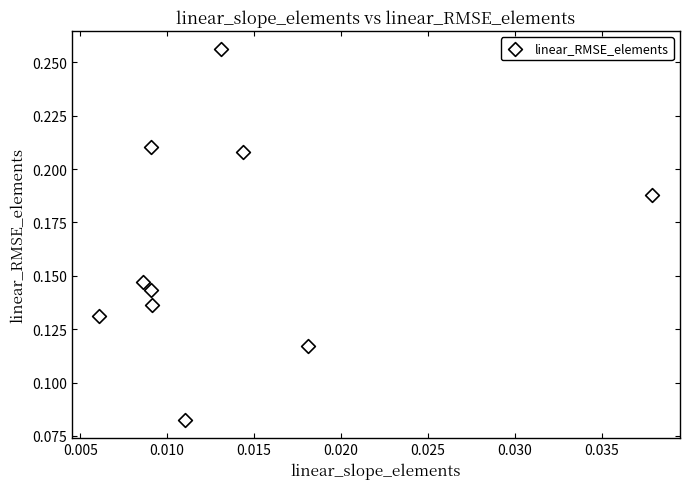

How many points are shown in the scatter plot?

10